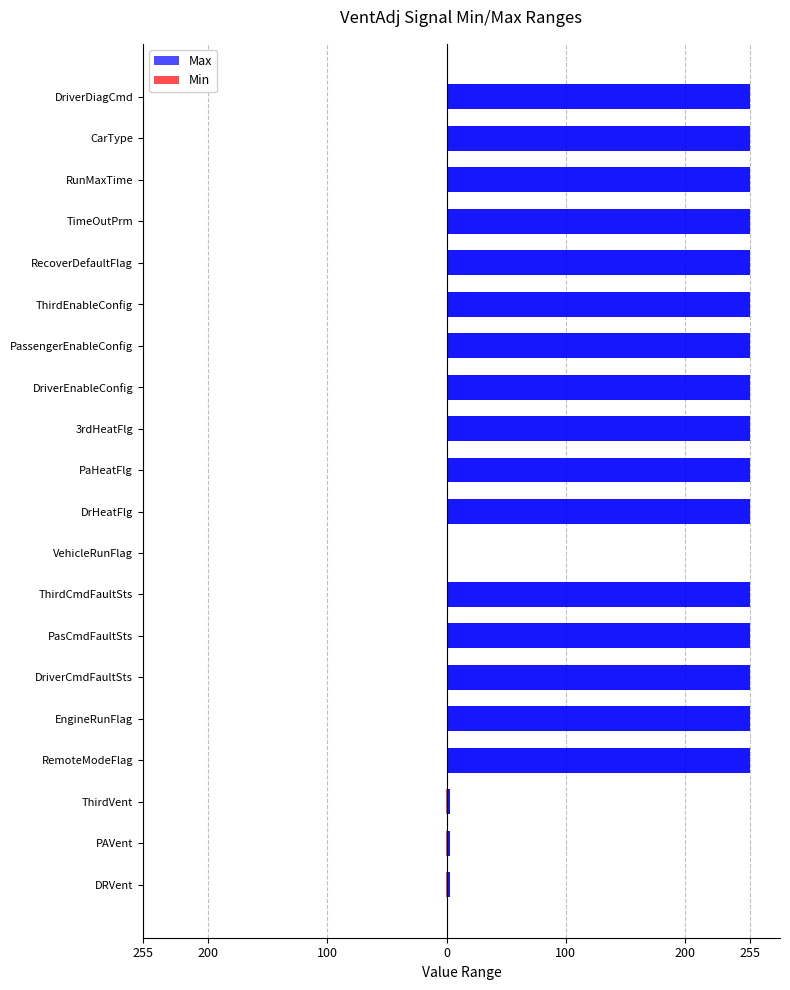

How many values in the Max series are below 255?

4